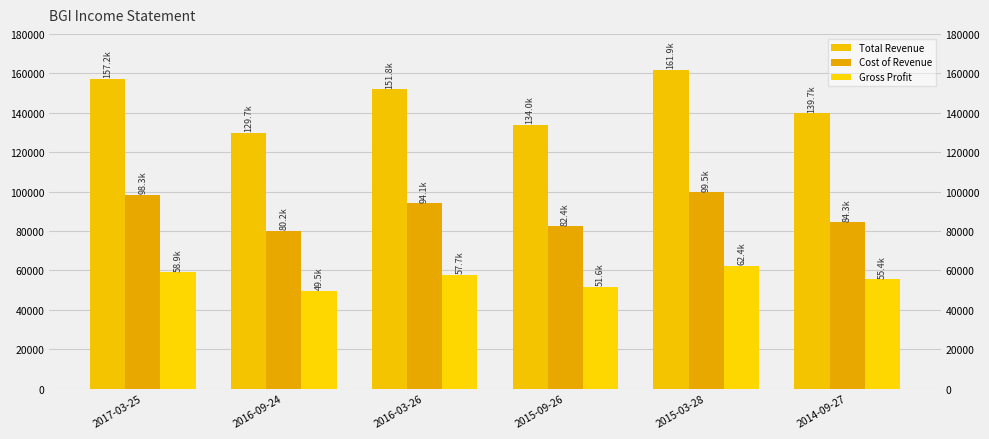

How many groups of bars are there?

6